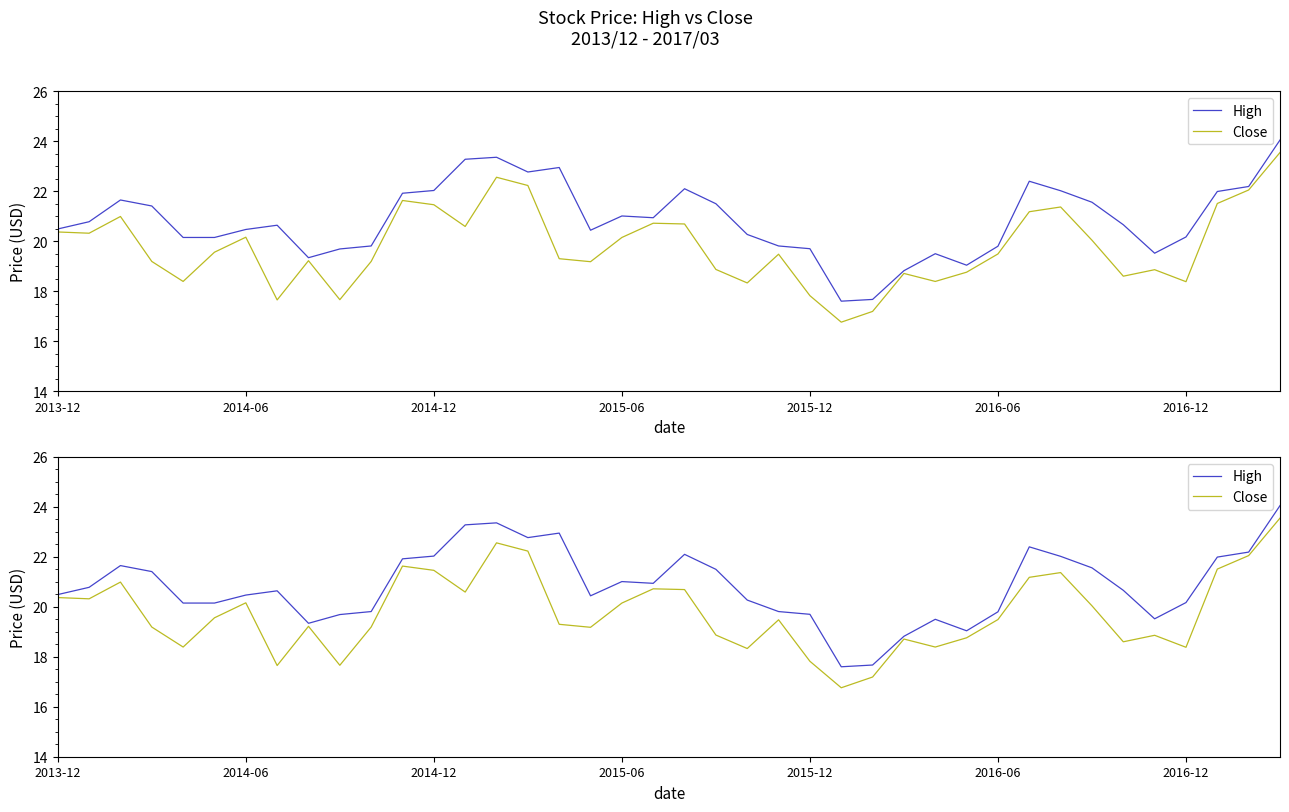

The value of High at 2016-12 is 20.2. True or false?

True